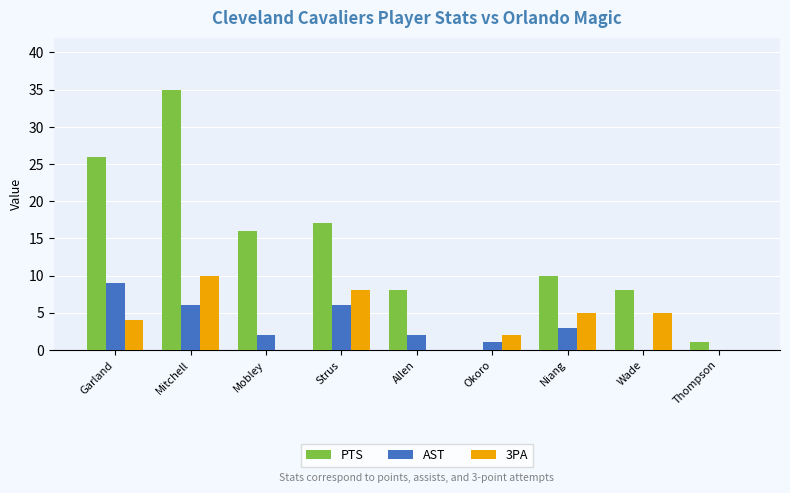

What is the total value across all series at Thompson?

1